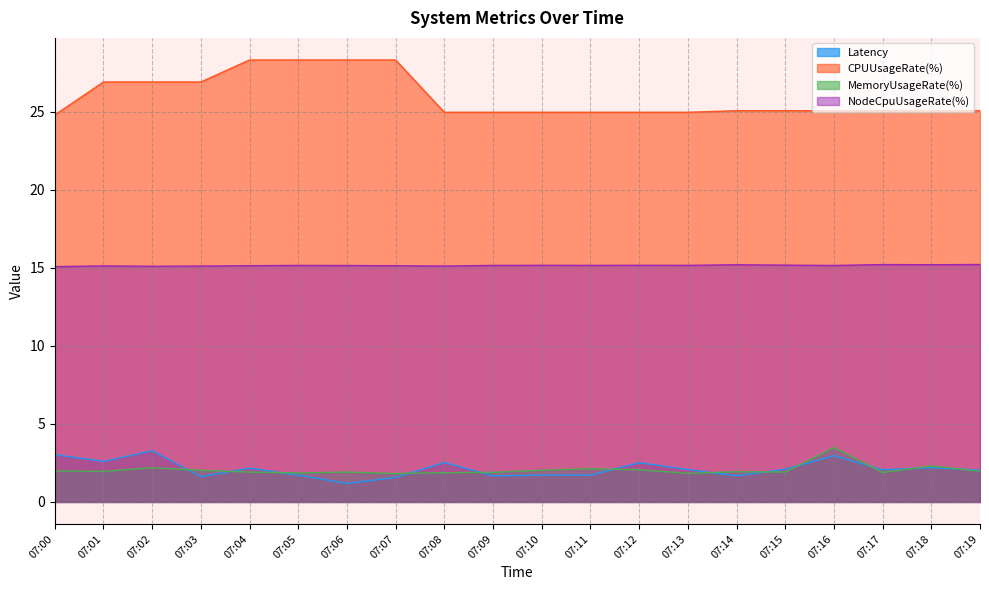

True or false: CPUUsageRate(%) has a value of 37.9 at 07:17.

False